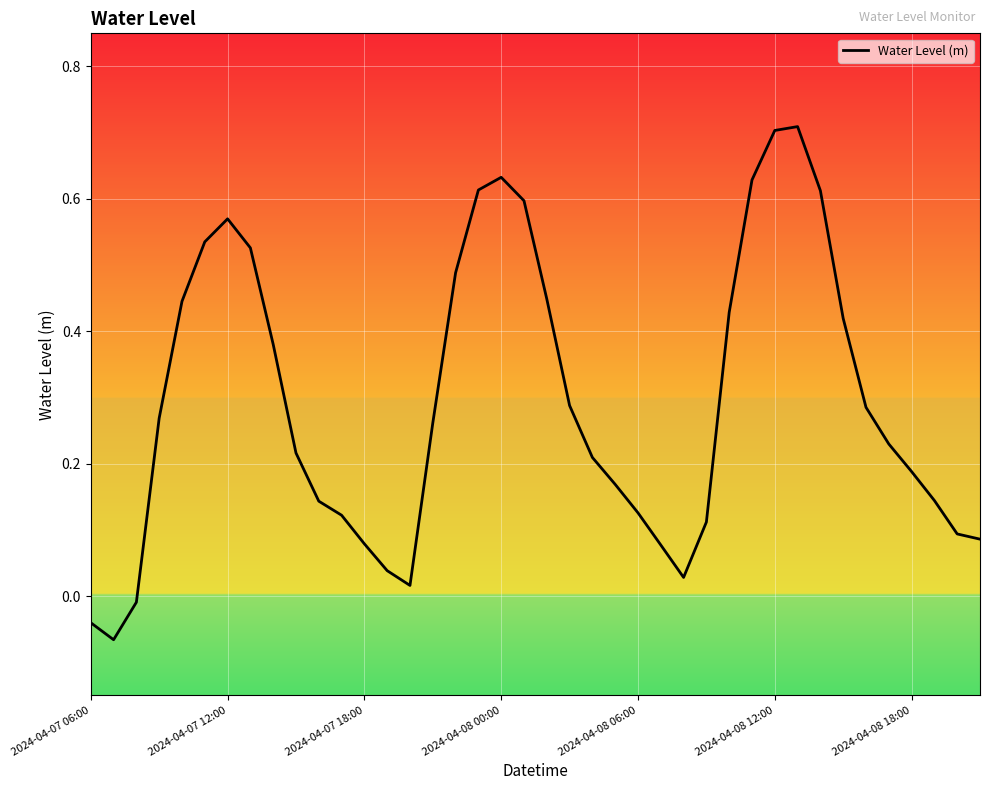

What is the greatest value displayed?

0.7